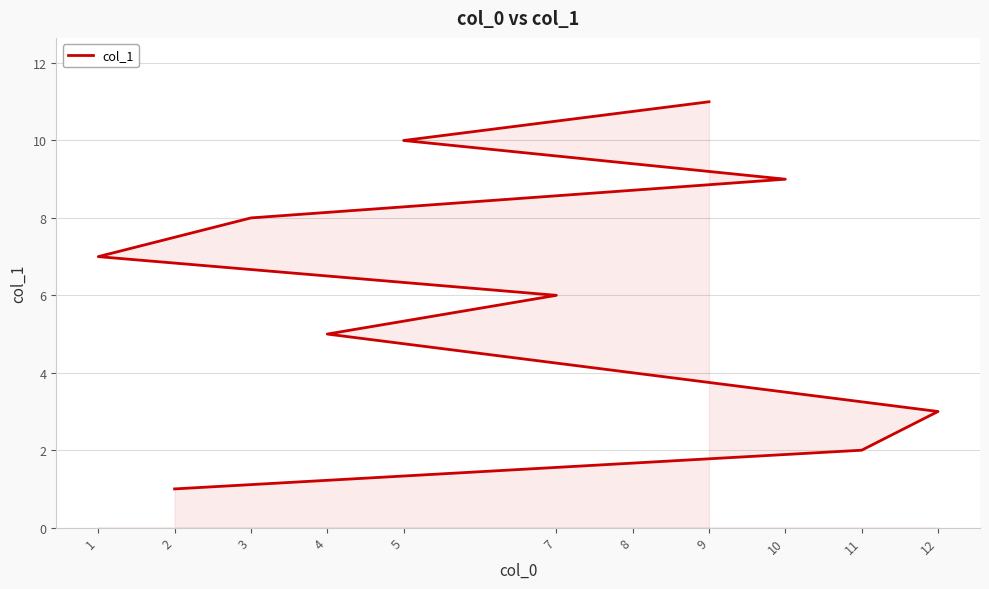

True or false: the data has more than 2 interior local peaks.

False